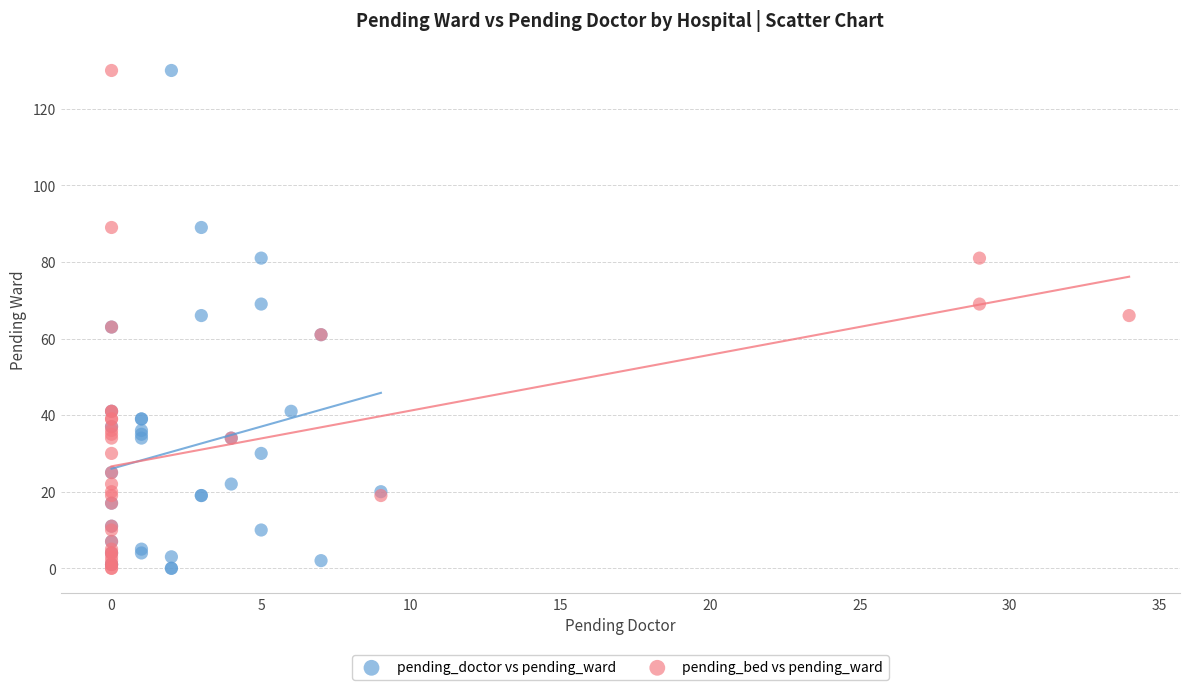

What are all the series names shown in the legend?

pending_doctor vs pending_ward, pending_bed vs pending_ward